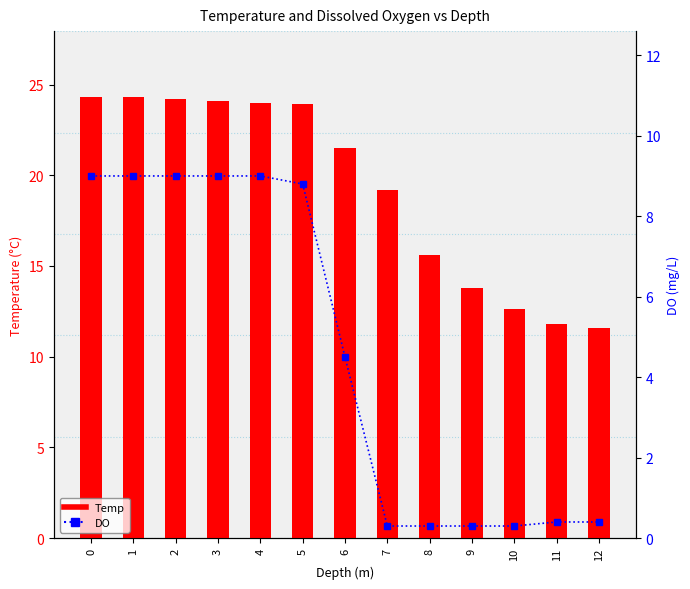

What is the difference between the Temp values at 2 and 8?

8.6